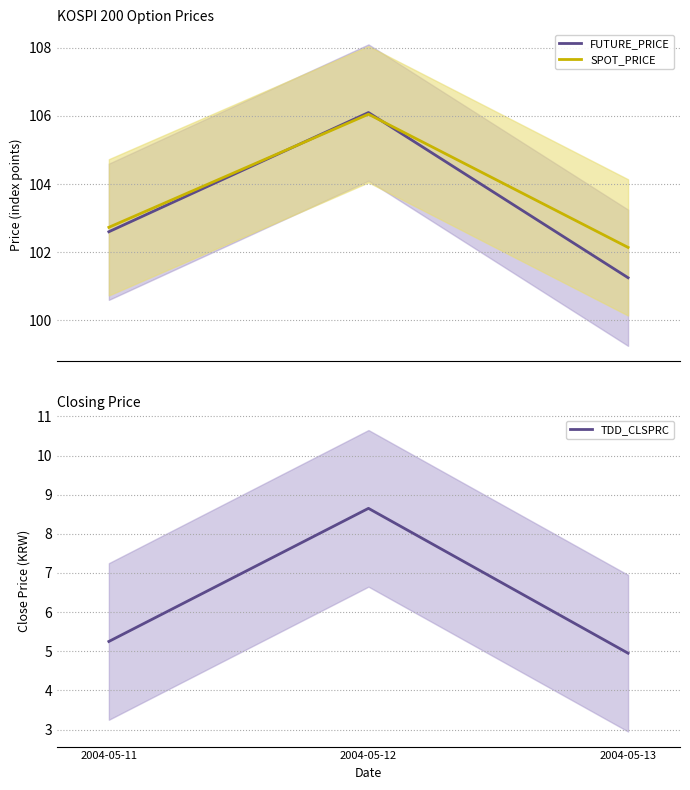

Does the chart display data point markers on the line(s)?

No